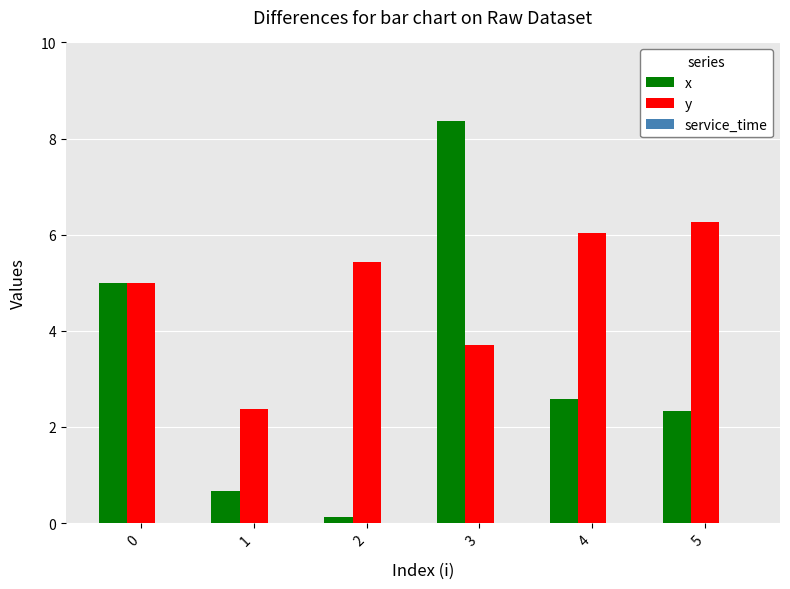

What is the difference between the maximum and minimum values in the x series?

8.2